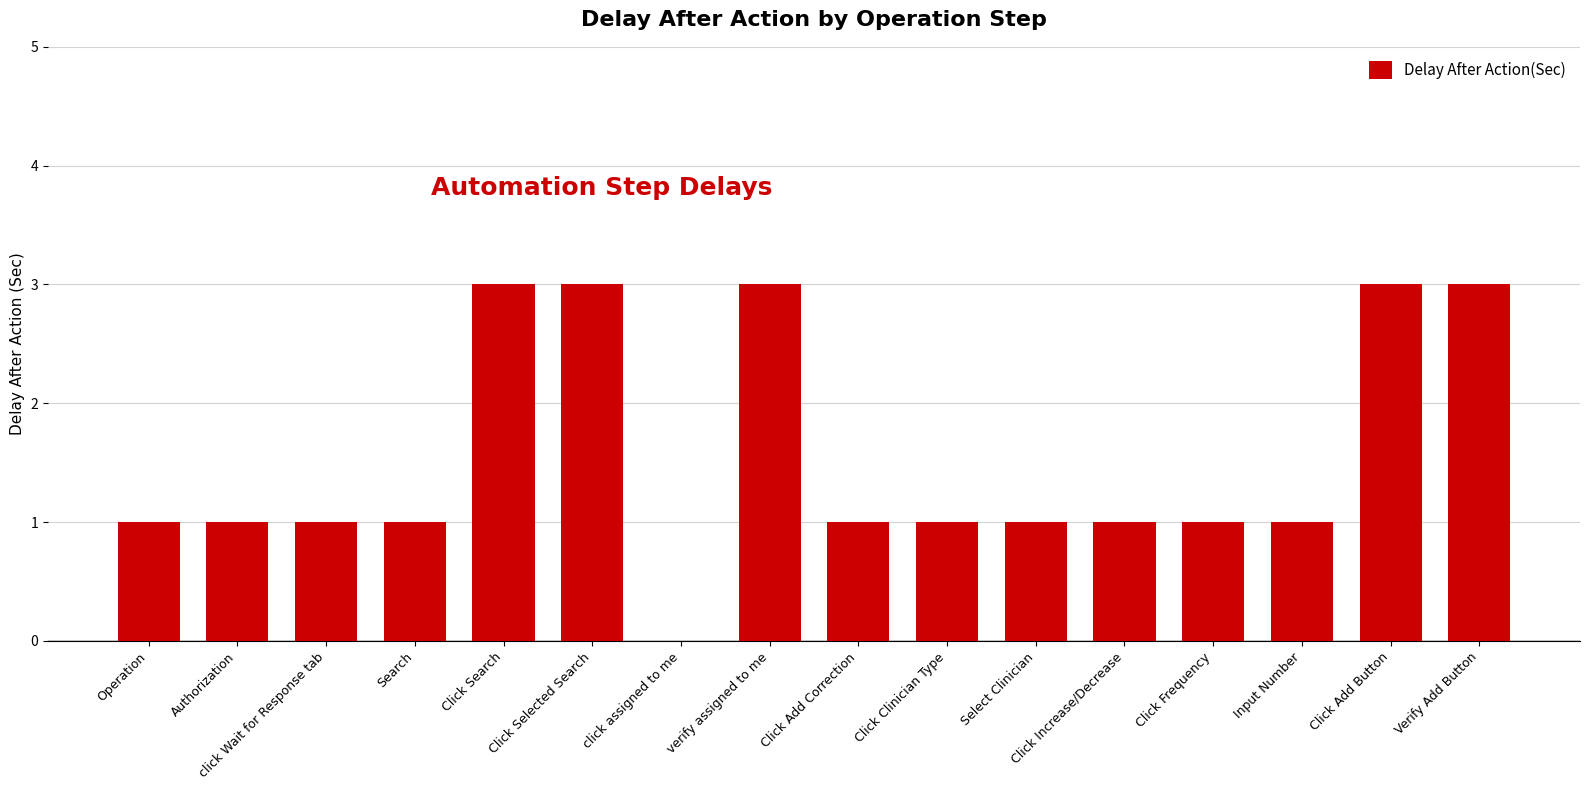

Approximately how many times larger is the value at Authorization compared to Search?

1.0